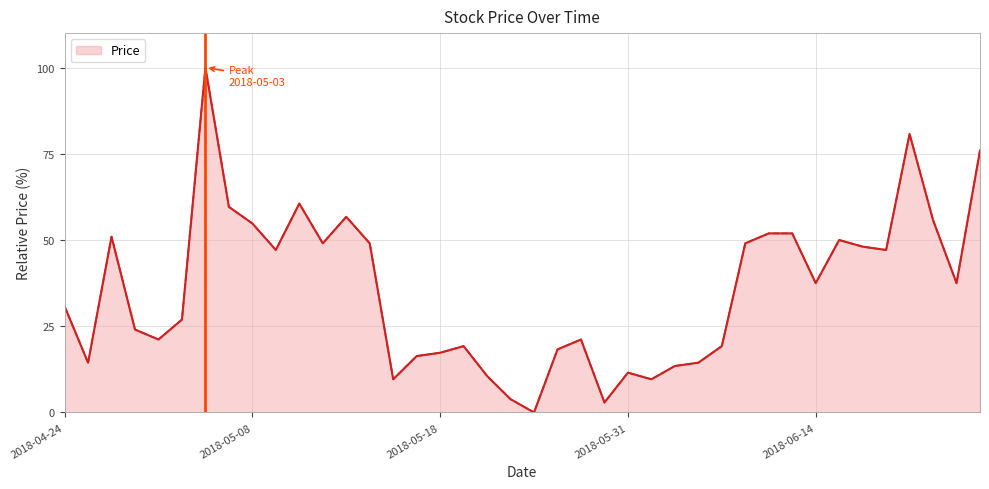

What is the difference between the maximum and minimum values?

100.0